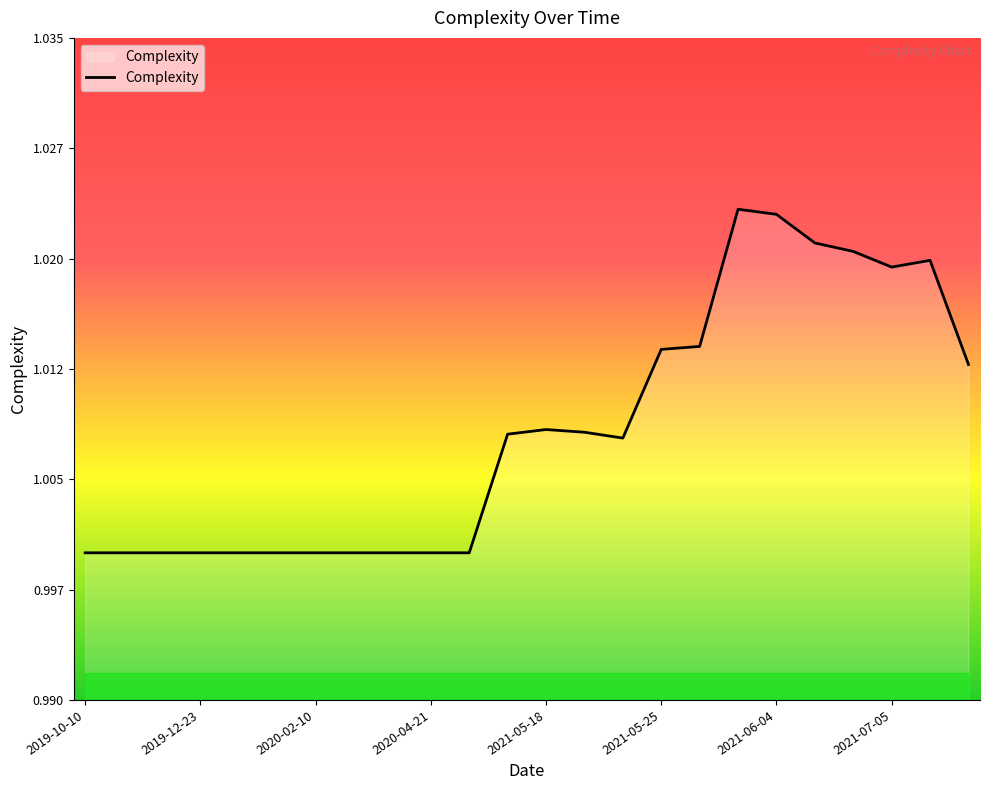

Where is the first local minimum?

2021-05-24